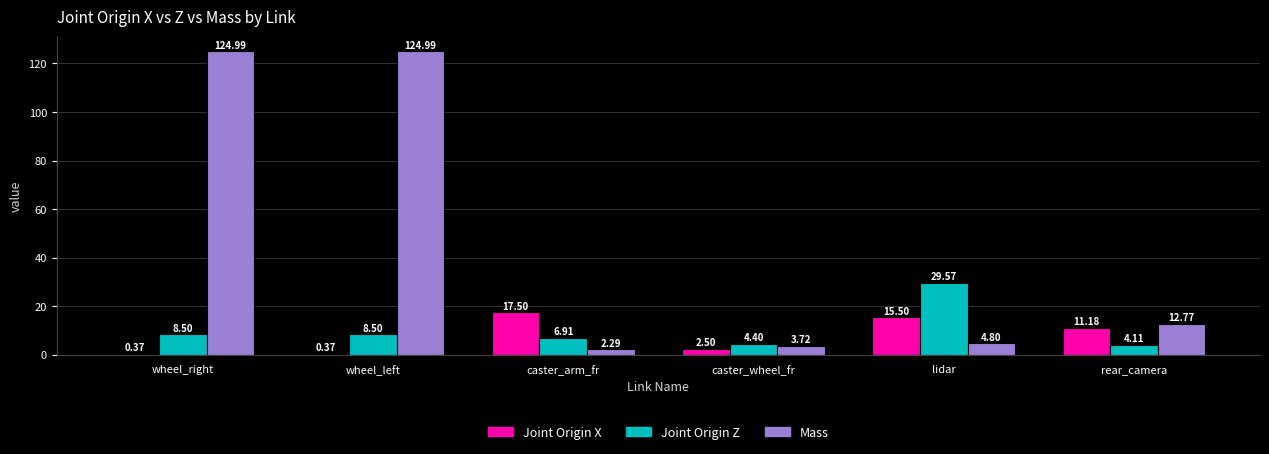

Between caster_arm_fr and lidar, which series saw the biggest shift?

Joint Origin Z